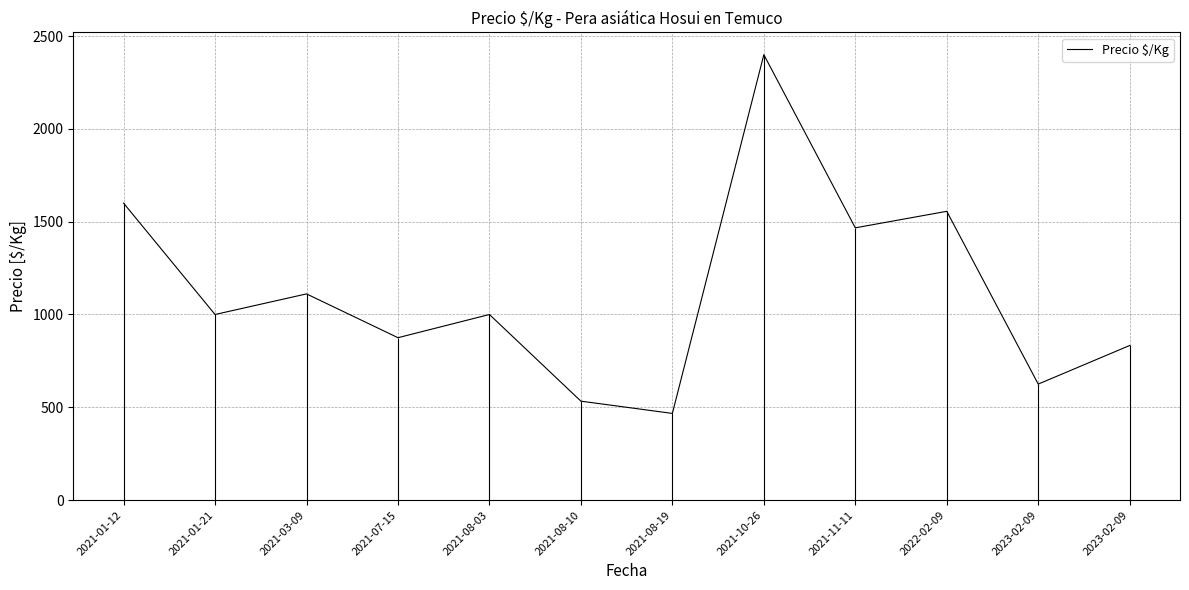

Where is the first local minimum?

2021-01-21